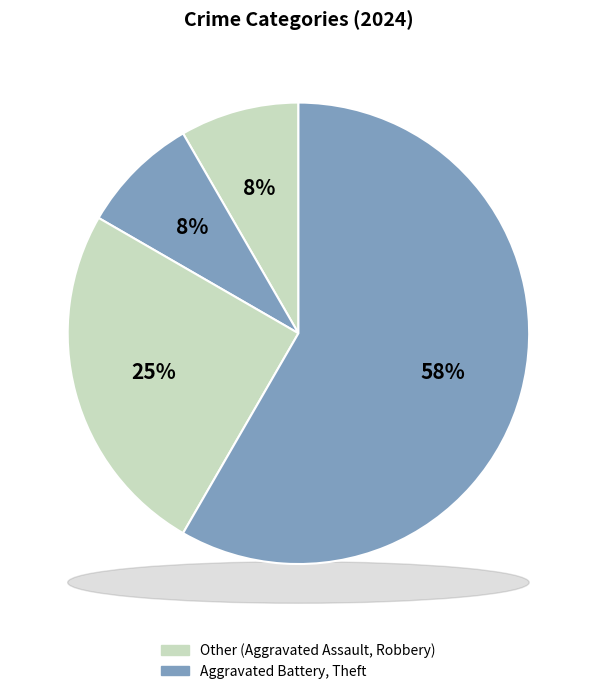

How many slices are in this pie chart?

4